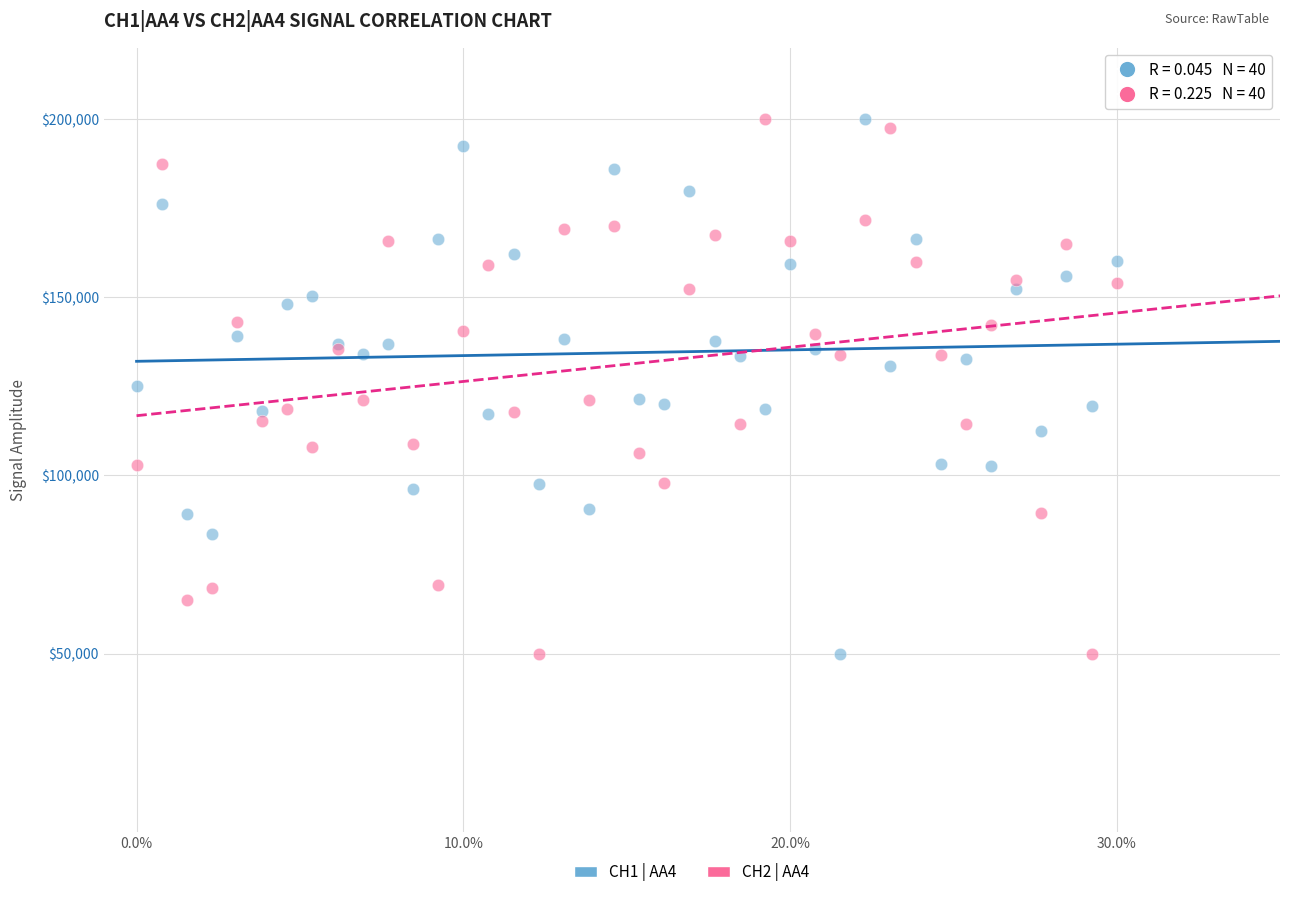

What is the X range (max minus min) for the scatter plot?

0.3